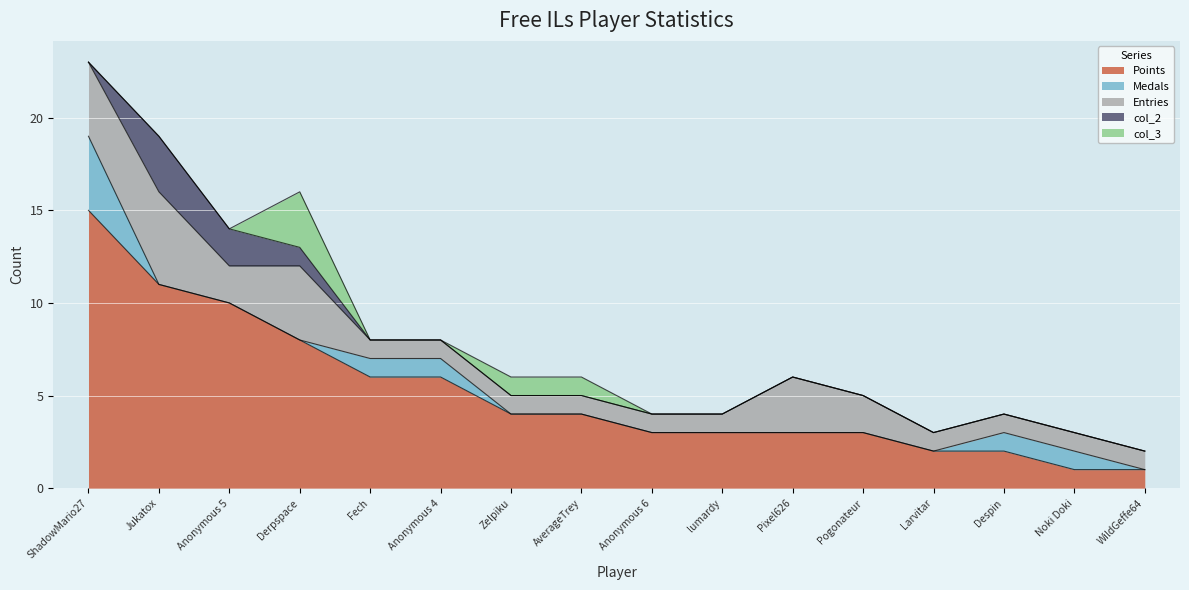

Is it true that Medals equals 0 at Larvitar?

True